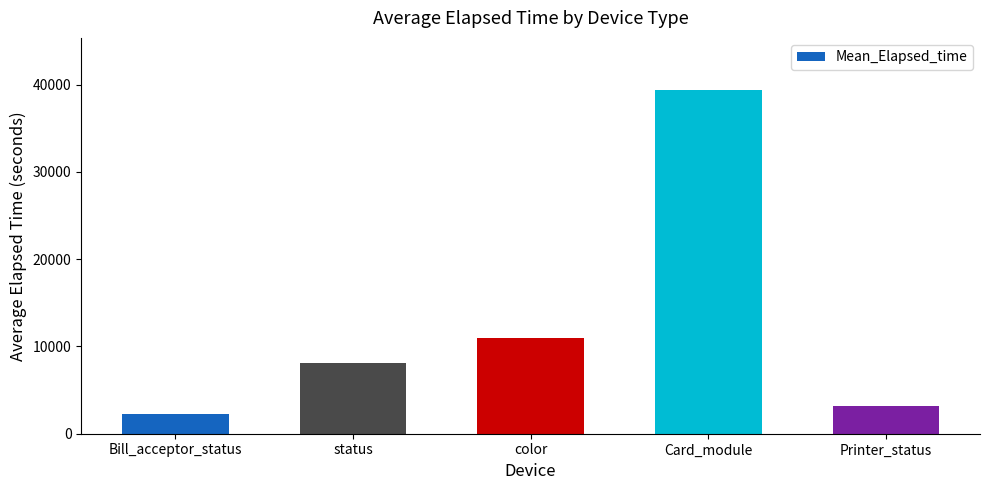

What position from the right is Bill_acceptor_status?

5